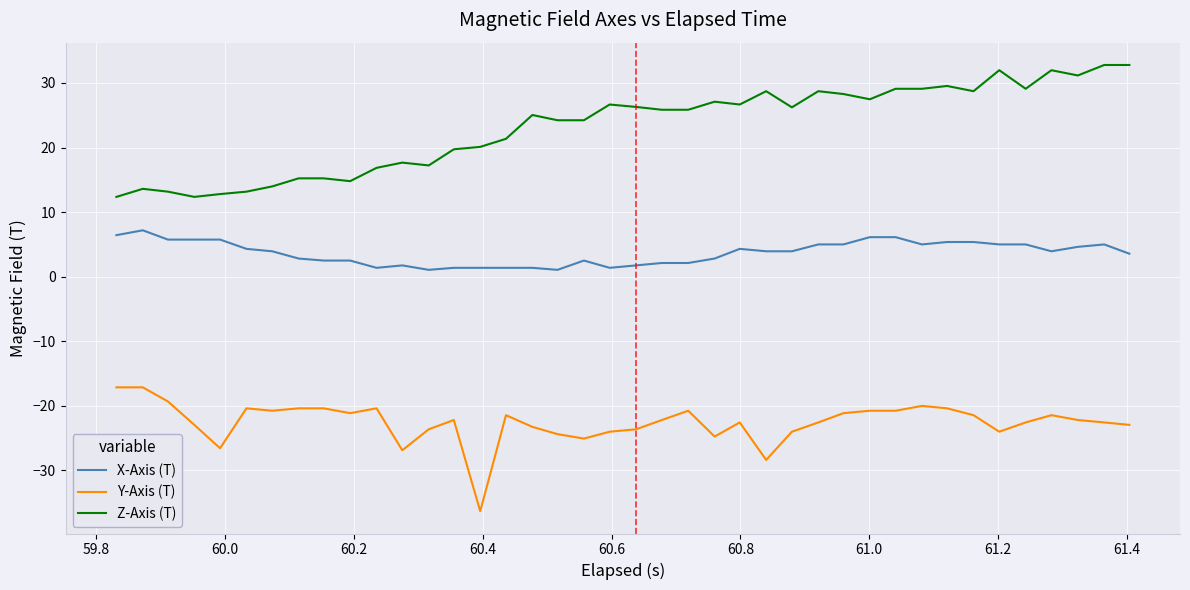

True or false: Y-Axis (T) and X-Axis (T) cross at least once.

False